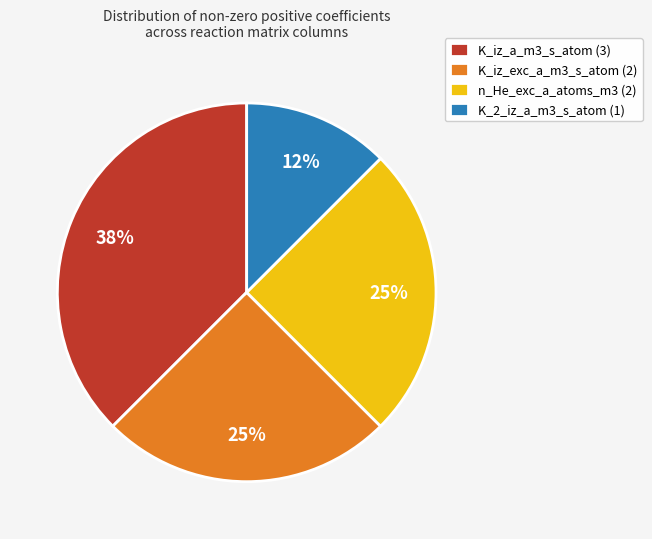

Which slice is the smallest?

K_2_iz_a_m3_s_atom (1)